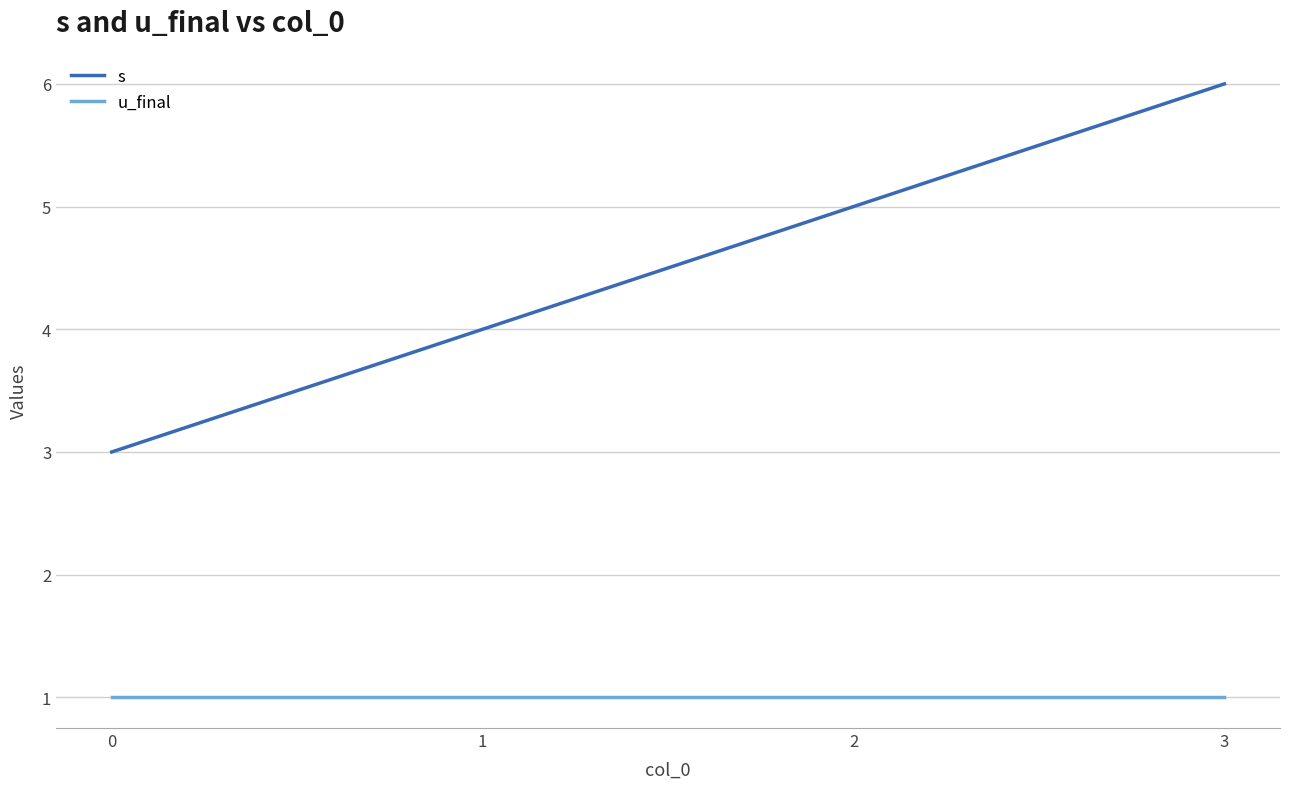

Reading left to right, what are all the values shown in this chart?

s: 3	4	5	6
u_final: 1	1	1	1